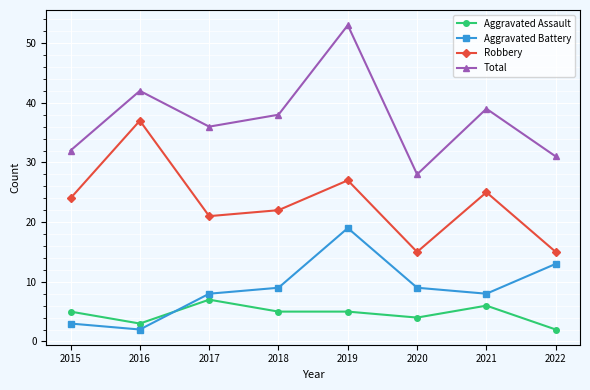

Which series has the largest range (max minus min)?

Total